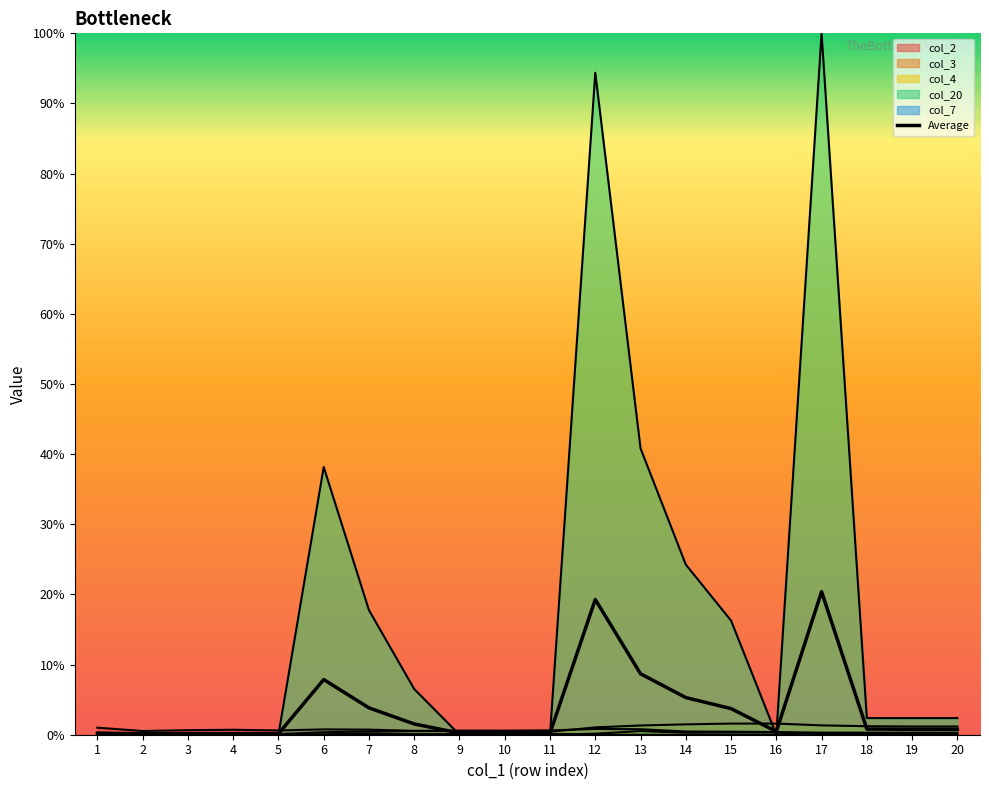

Where is col_2 nearest to the value 0?

17